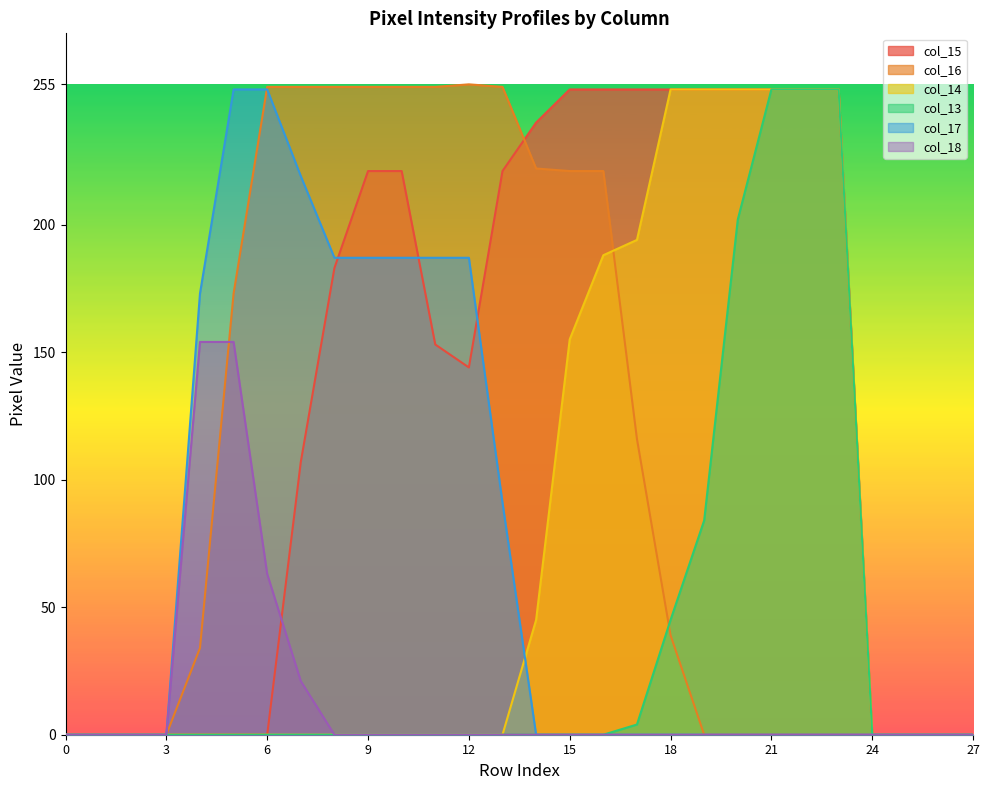

Reading left to right, transcribe all the data shown in this chart.

col_15: 0	0	0	0	0	0	0	107	183	221	221	153	144	221	240	253	253	253	253	253	253	253	253	253	0	0	0	0
col_16: 0	0	0	0	34	173	254	254	254	254	254	254	255	254	222	221	221	116	39	0	0	0	0	0	0	0	0	0
col_14: 0	0	0	0	0	0	0	0	0	0	0	0	0	0	45	155	188	194	253	253	253	253	253	253	0	0	0	0
col_13: 0	0	0	0	0	0	0	0	0	0	0	0	0	0	0	0	0	4	45	84	202	253	253	253	0	0	0	0
col_17: 0	0	0	0	173	253	253	219	187	187	187	187	187	91	0	0	0	0	0	0	0	0	0	0	0	0	0	0
col_18: 0	0	0	0	154	154	63	21	0	0	0	0	0	0	0	0	0	0	0	0	0	0	0	0	0	0	0	0